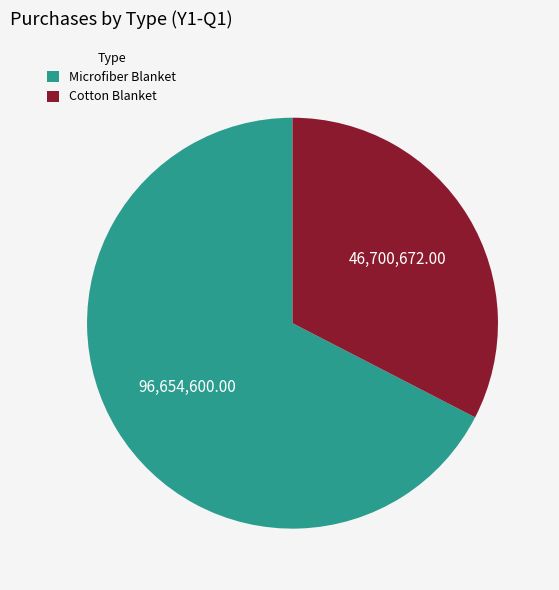

True or false: Cotton Blanket accounts for 38% of the total.

False